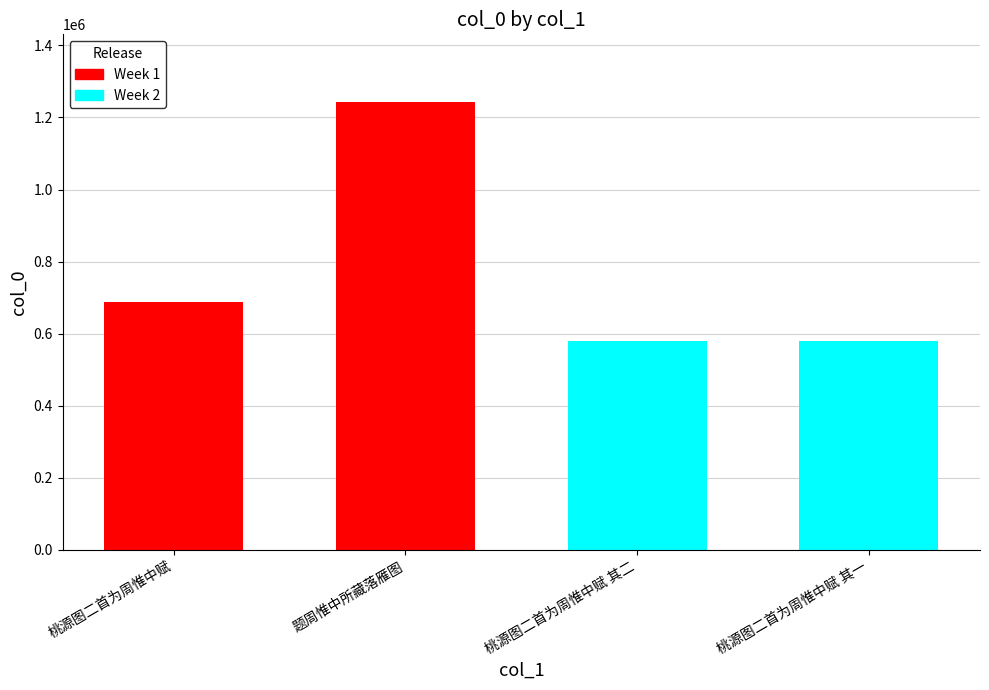

What is the difference between the second highest and minimum values?

108667